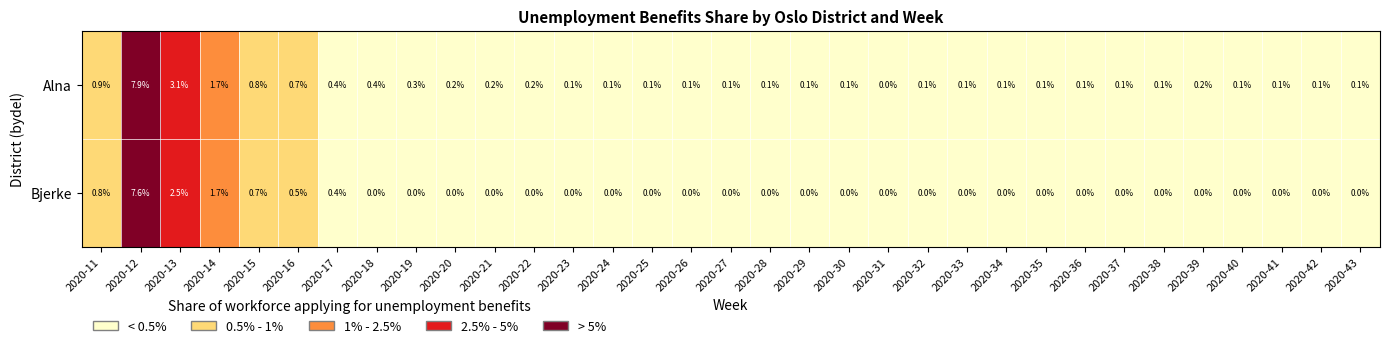

Which series has the largest range (max minus min)?

Alna